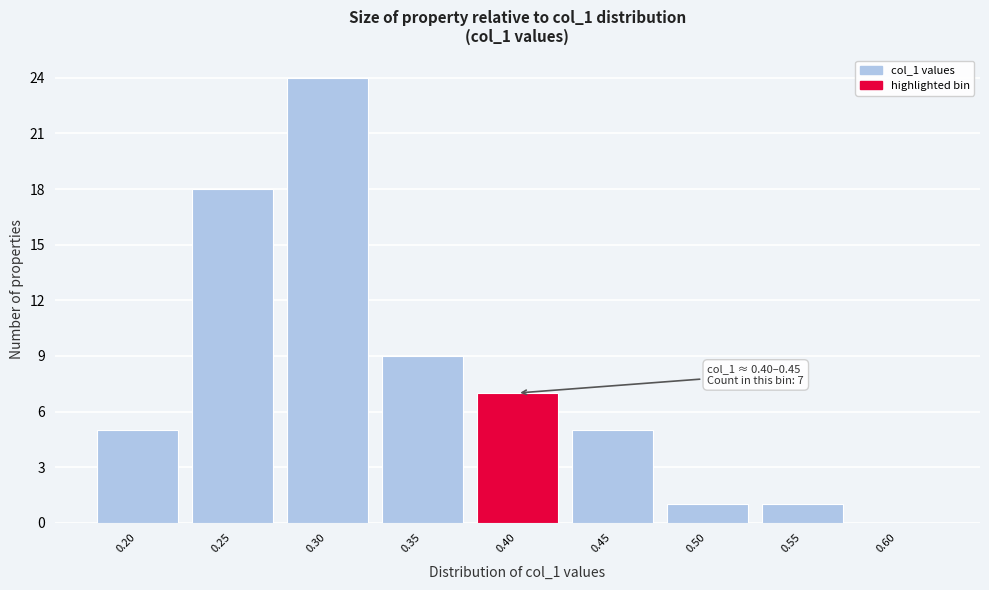

Reading right to left, transcribe all the data shown in this chart.

0.60=0	0.55=1	0.50=1	0.45=5	0.40=7	0.35=9	0.30=24	0.25=18	0.20=5